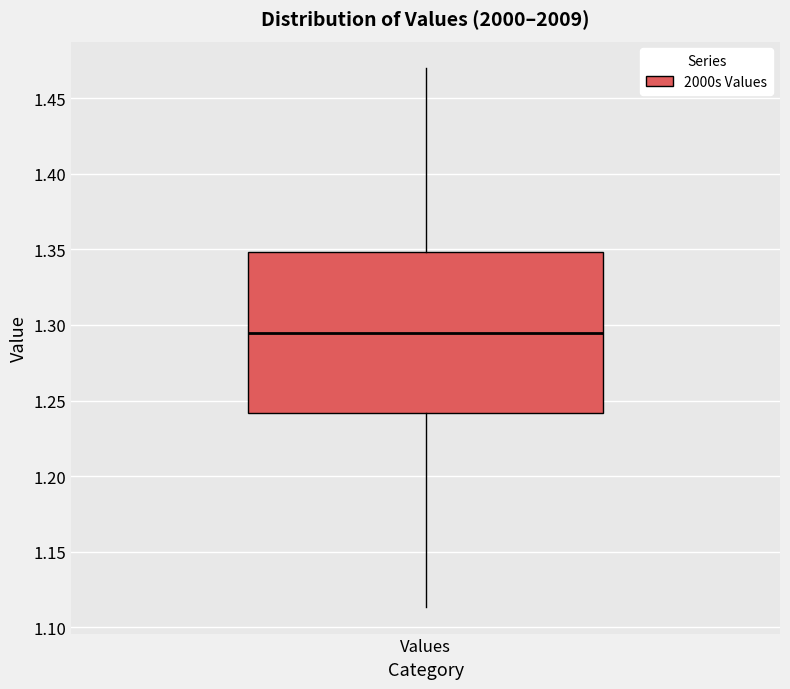

Transcribe this box plot: give where the median line is, the range the box spans, and where the two whiskers end, as read against the y-axis. The values are not printed on the chart, so give them approximately, as read against the axis.

median 1.295, box 1.240 to 1.350, whiskers 1.115 to 1.470